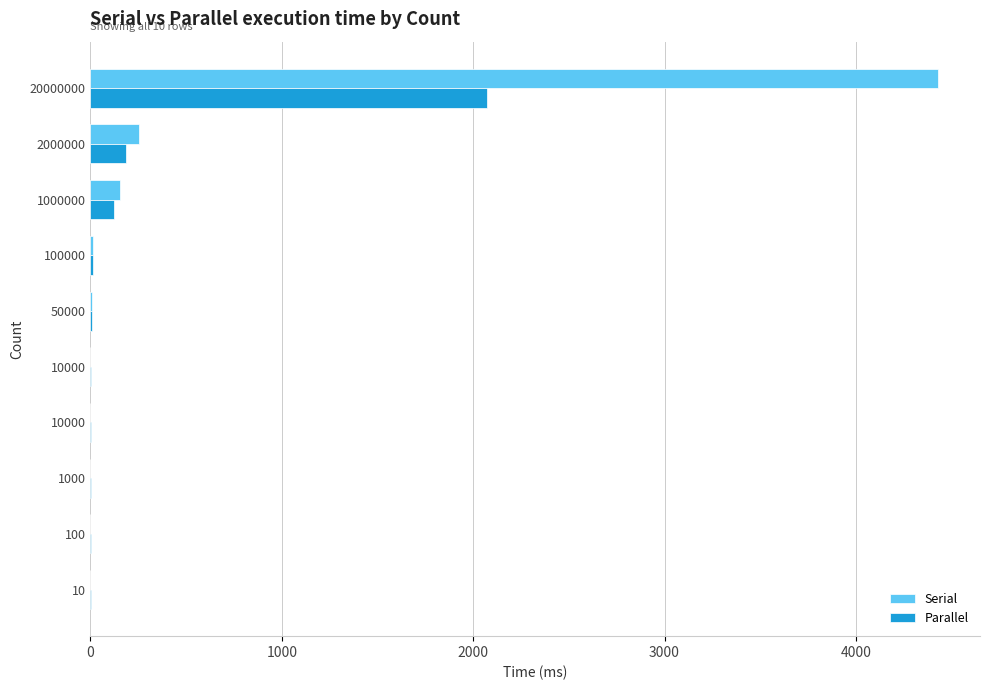

What are all the series names shown in the legend?

Serial, Parallel